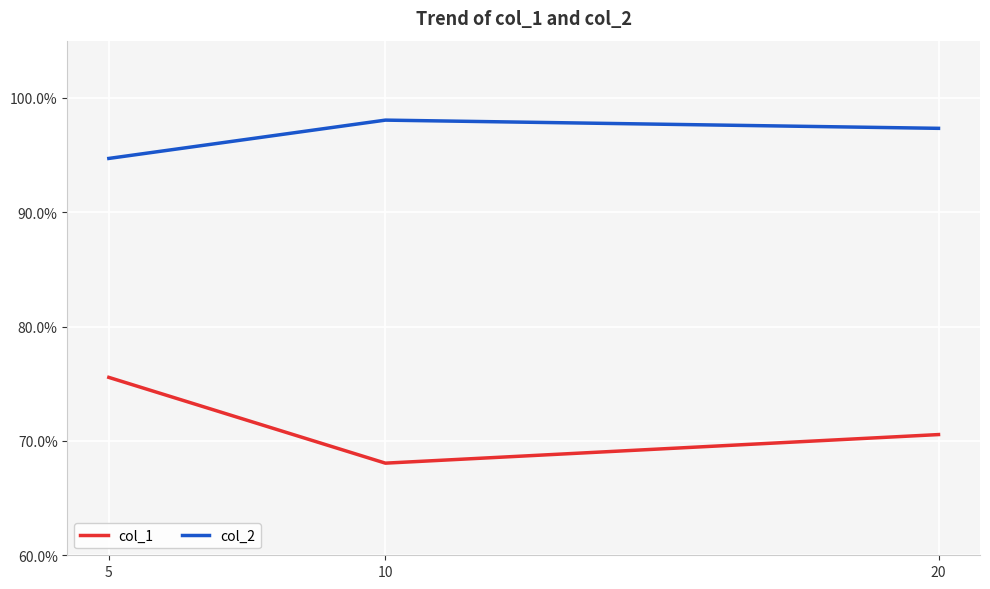

Which category has the highest value in the col_2 series?

10